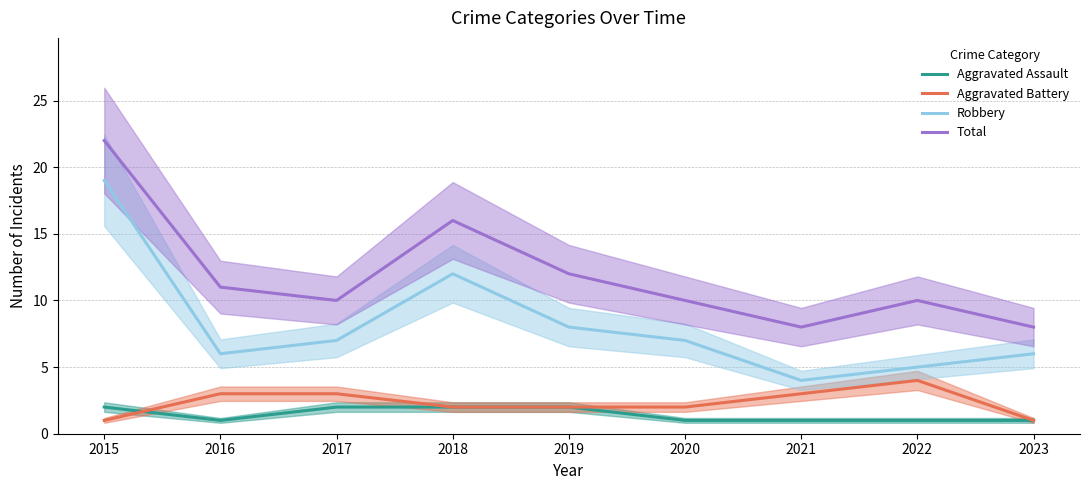

Does the chart have visible grid lines?

Yes